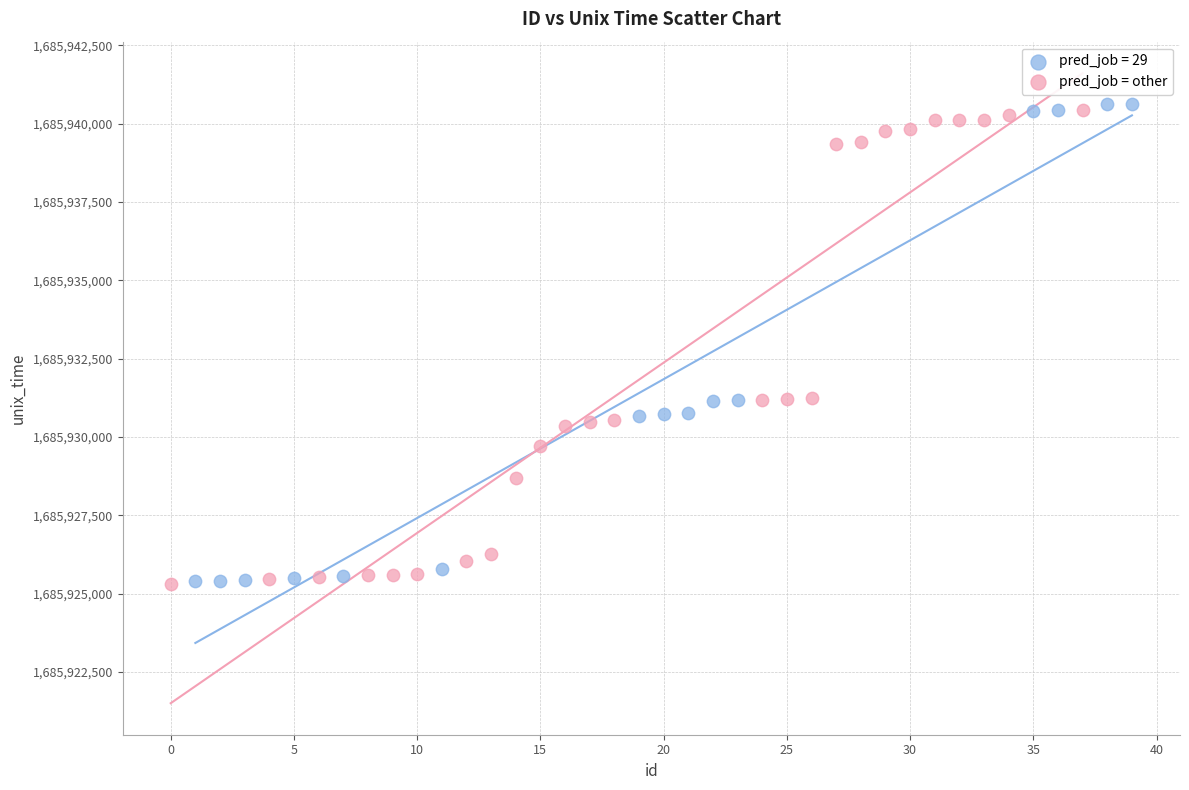

What are all the series names shown in the legend?

pred_job = 29, pred_job = other